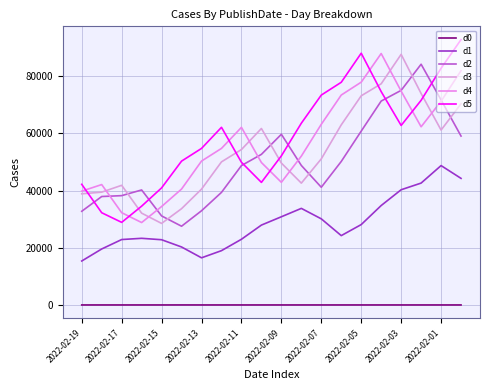

How many values in the d3 series are below 51103?

10